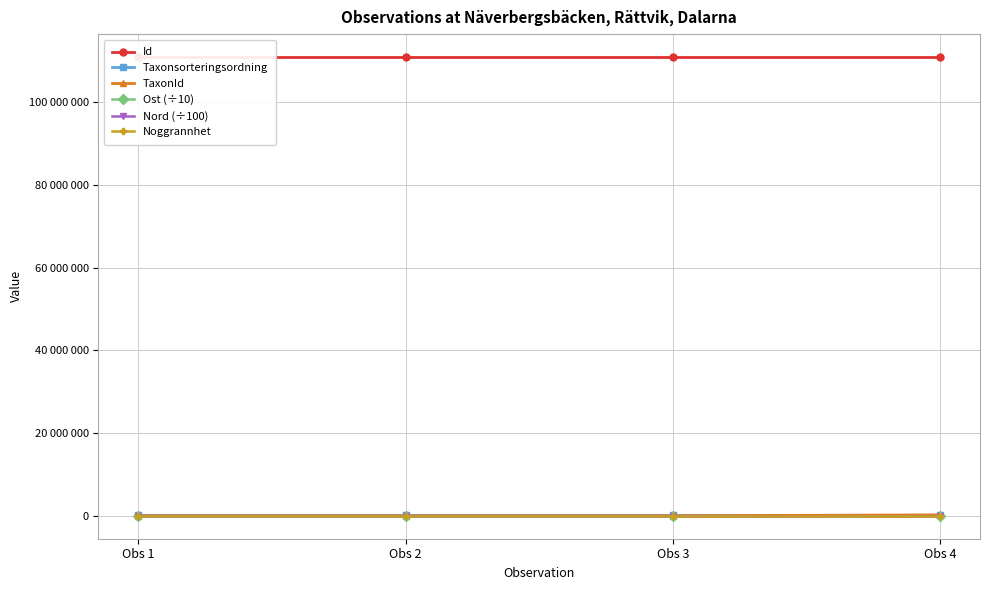

At Obs 1, list the series in order from largest to smallest.

Id, Taxonsorteringsordning, Nord (÷100), Ost (÷10), TaxonId, Noggrannhet